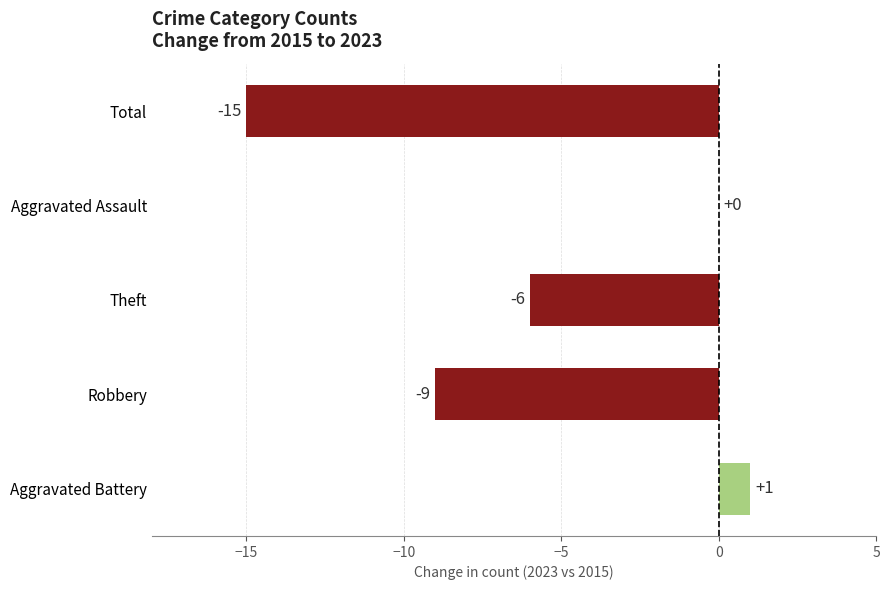

Which label corresponds to the largest value in the chart?

Aggravated Battery